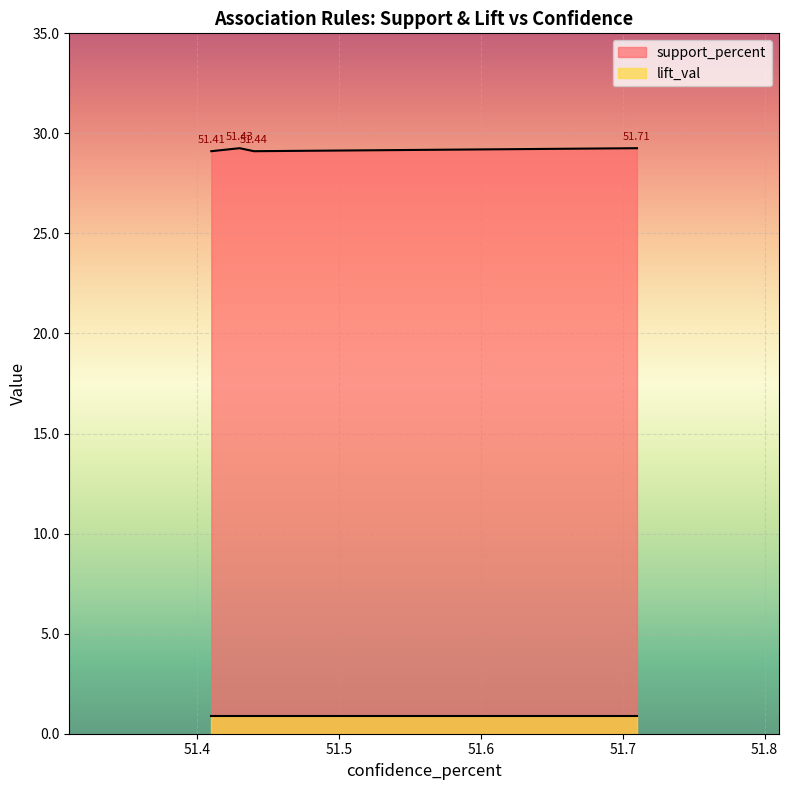

How many interior local peaks does the support_percent series have?

1